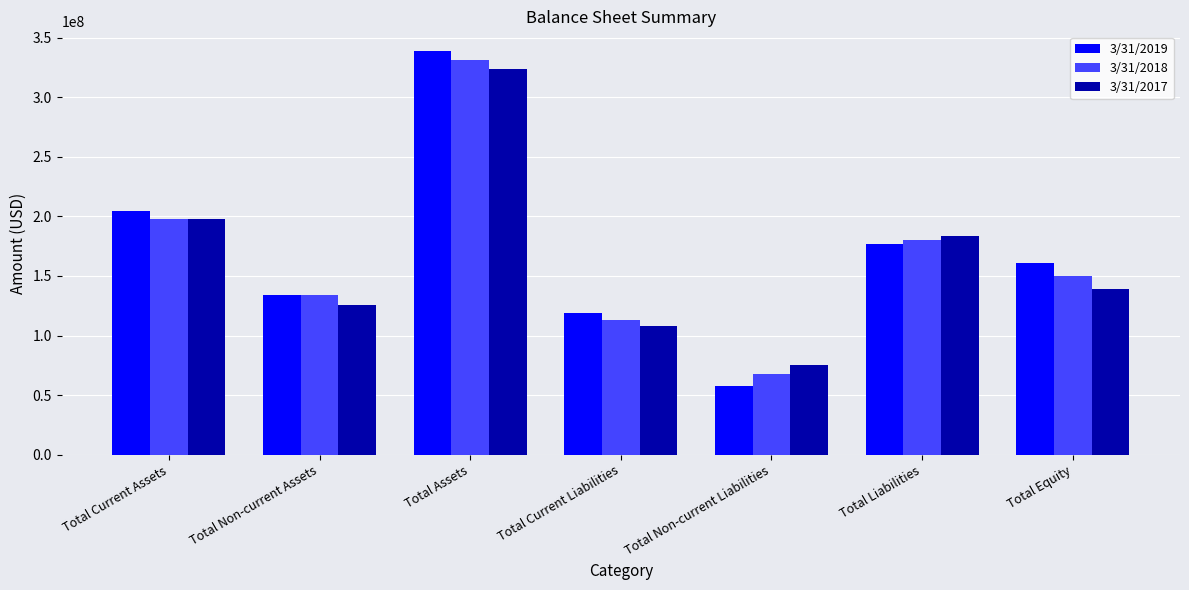

What is the difference between the second highest and second lowest values in the 3/31/2018 series?

84509000